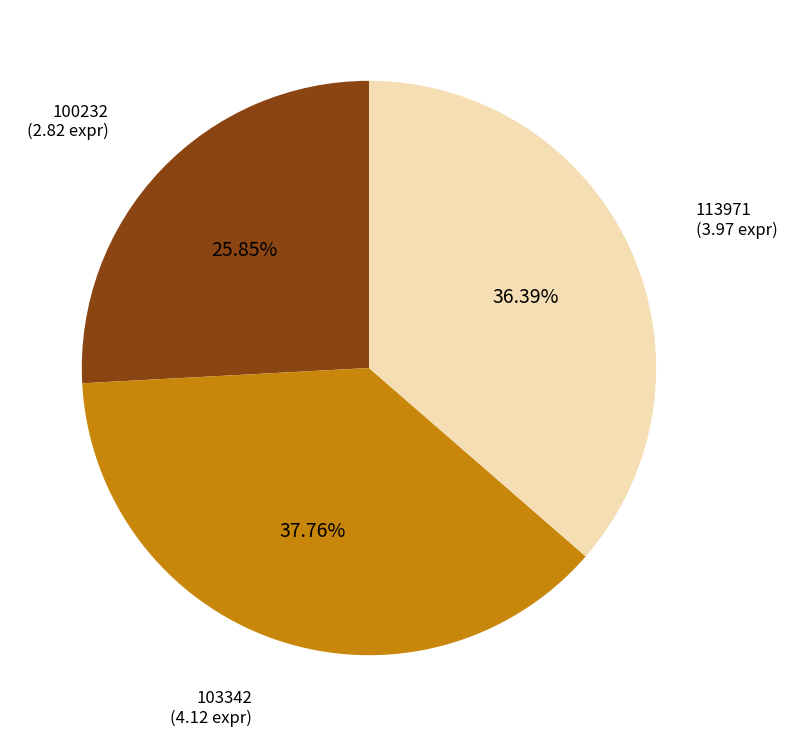

Between 100232 and 113971, which is larger?

113971